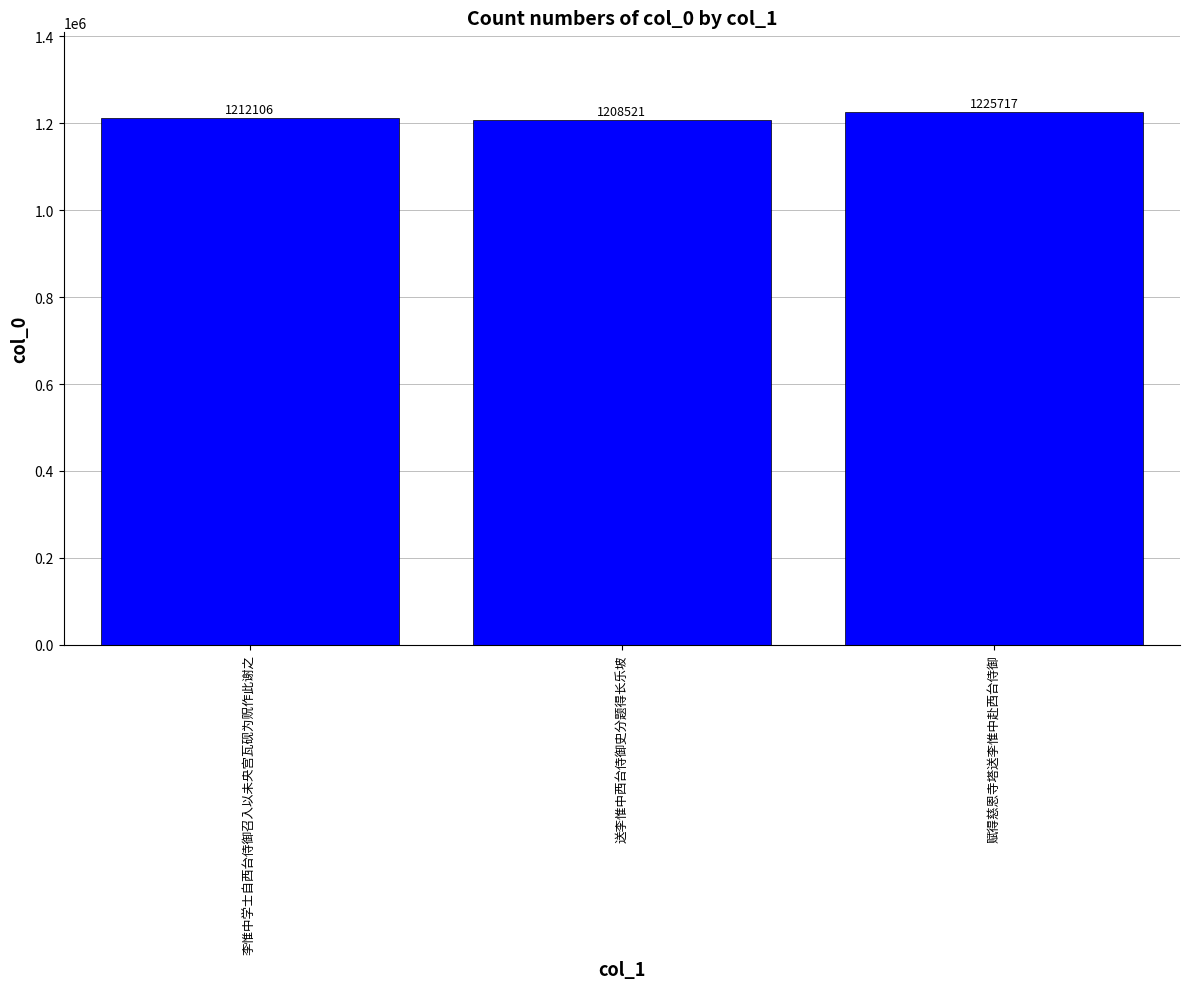

What is the approximate value at 李惟中学士自西台侍御召入以未央宫瓦砚为贶作此谢之?

1212106